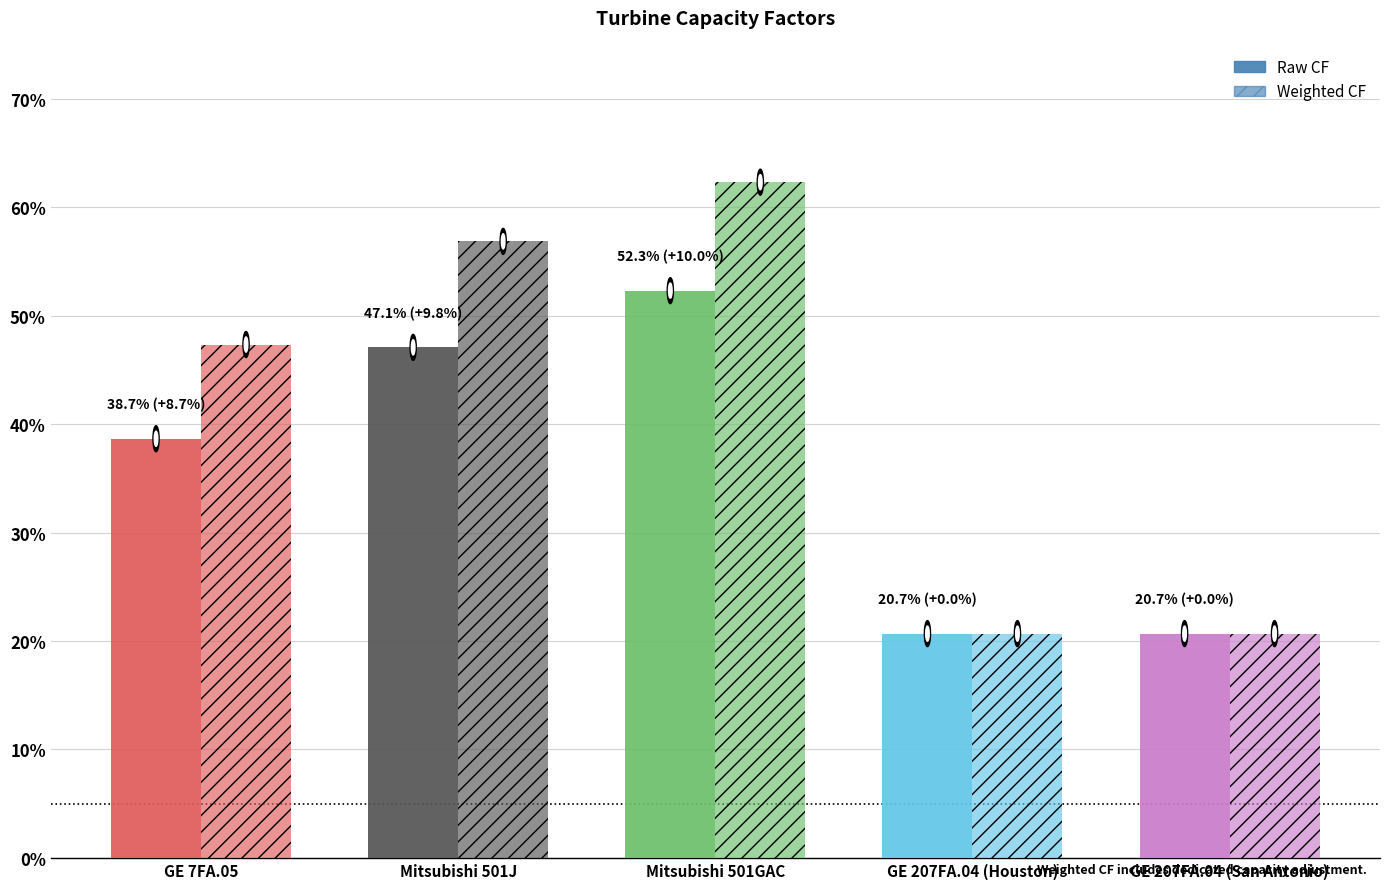

Does the chart contain any negative values?

No